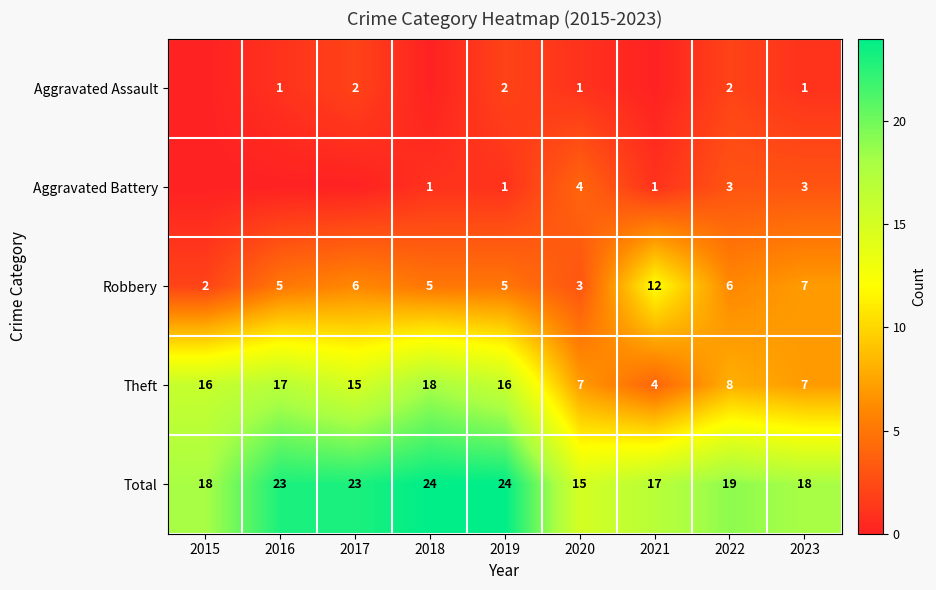

The value of Robbery at 2018 is 3. True or false?

False